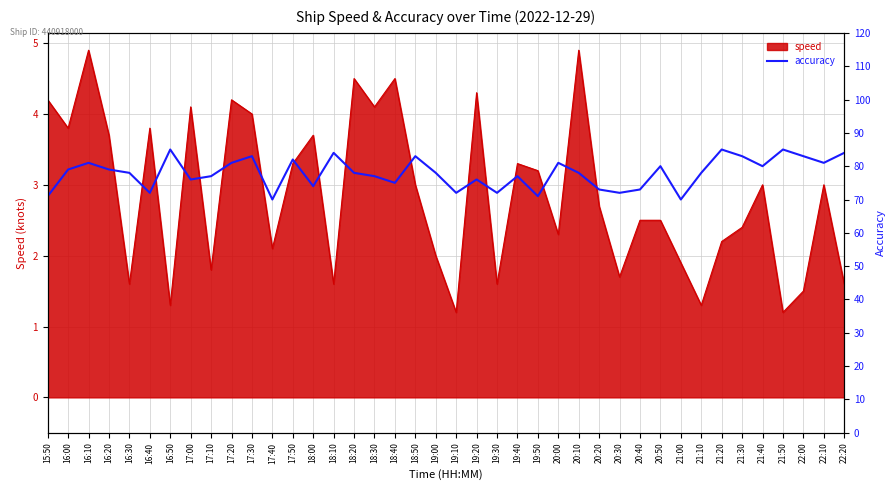

What is the approximate value at 16:50?

85